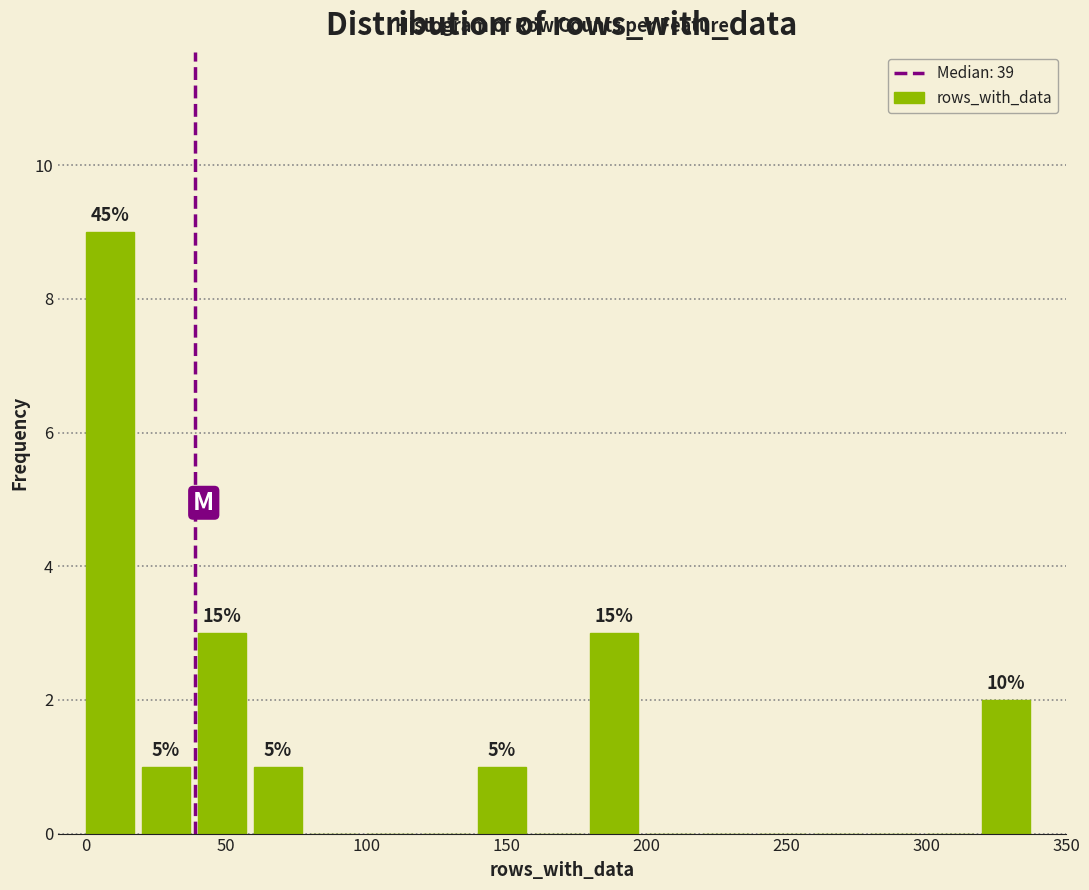

Over which range of the x-axis is the bar tallest?

0 to 20